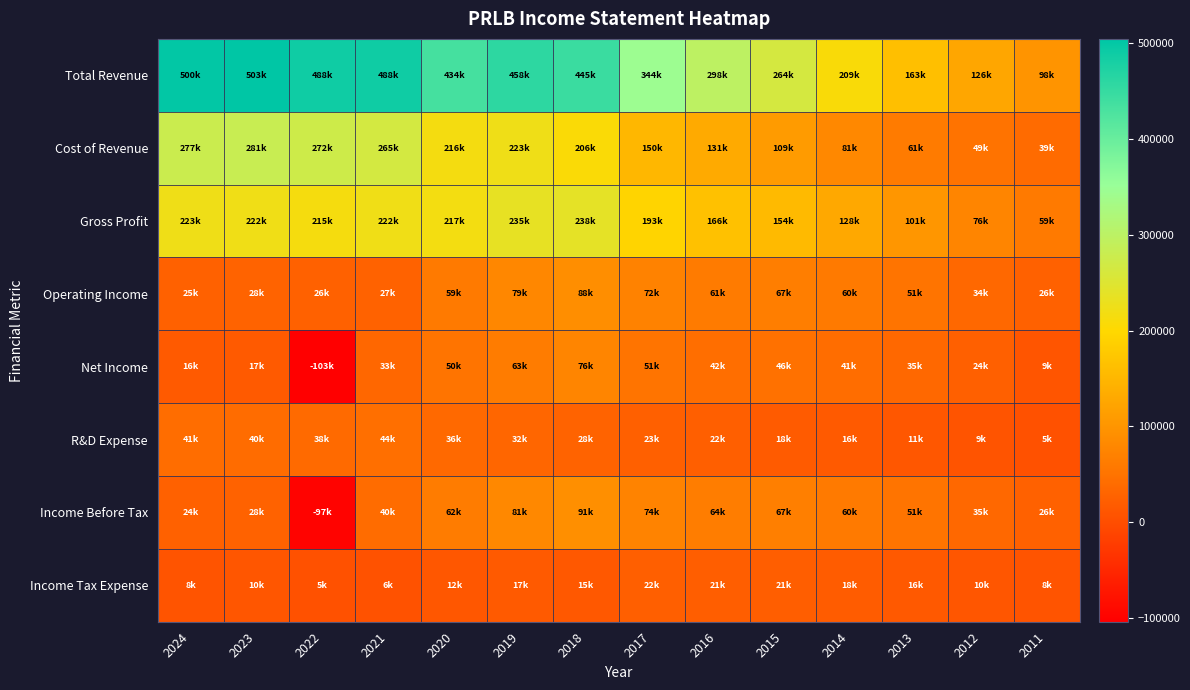

Which series has the largest total across all categories?

Total Revenue